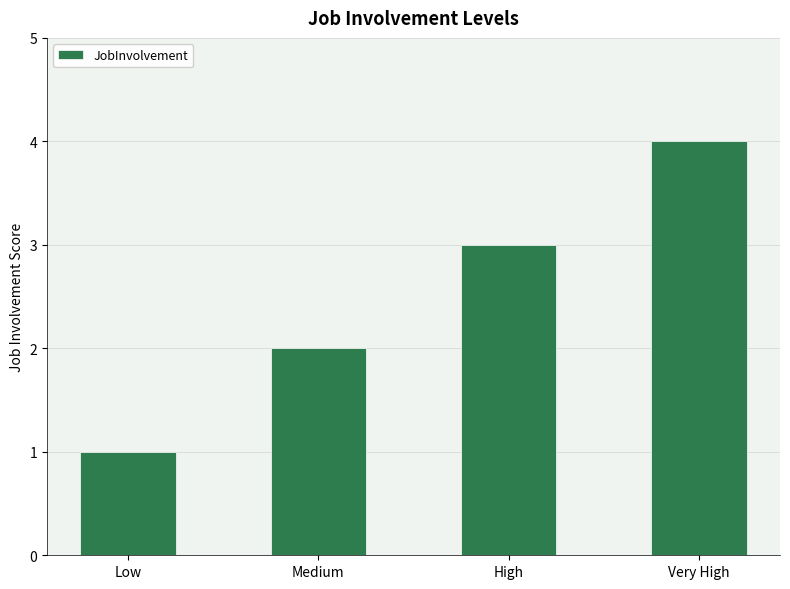

What is the change in value from Low to Very High?

+3